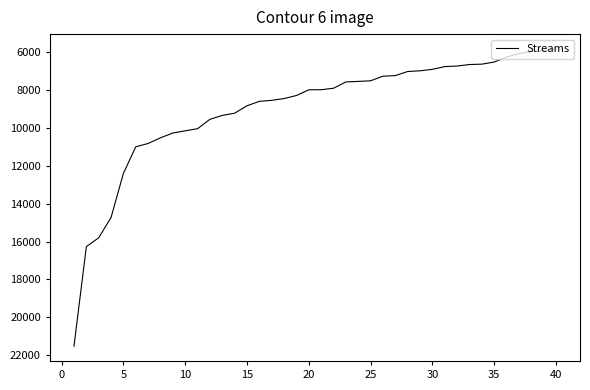

What is the average value?

8980